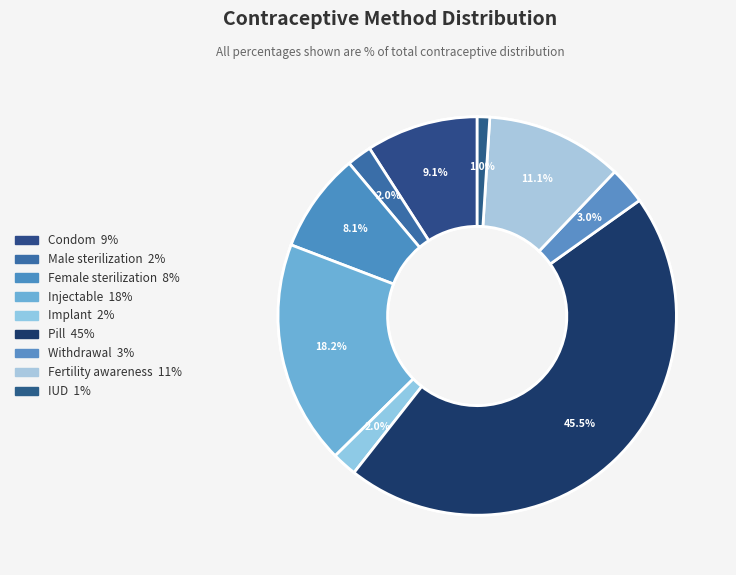

Count the number of slices in the pie.

9